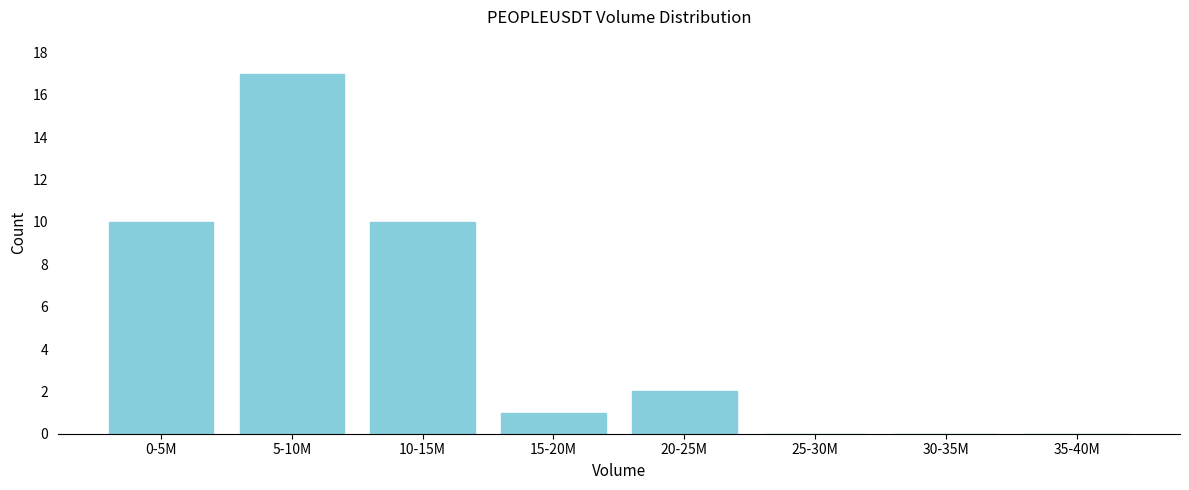

Reading left to right, list all the values displayed in this chart.

0-5M=10	5-10M=17	10-15M=10	15-20M=1	20-25M=2	25-30M=0	30-35M=0	35-40M=0